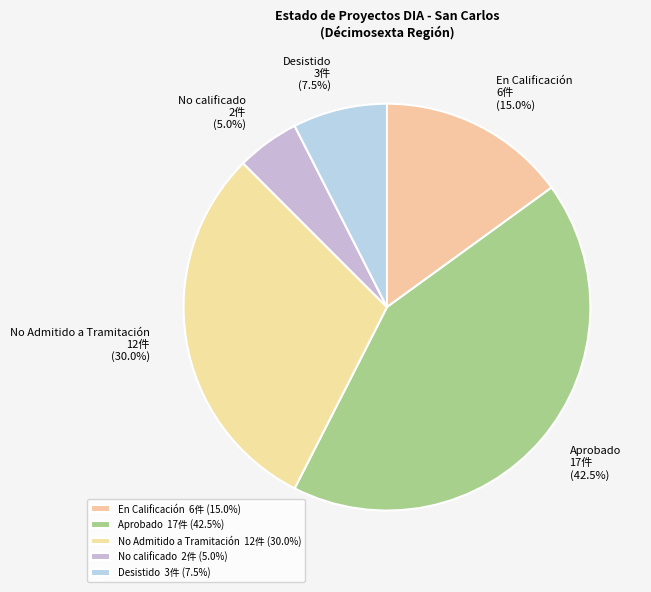

To the nearest percent, what is the difference between the Aprobado and Desistido slice percentages?

35%